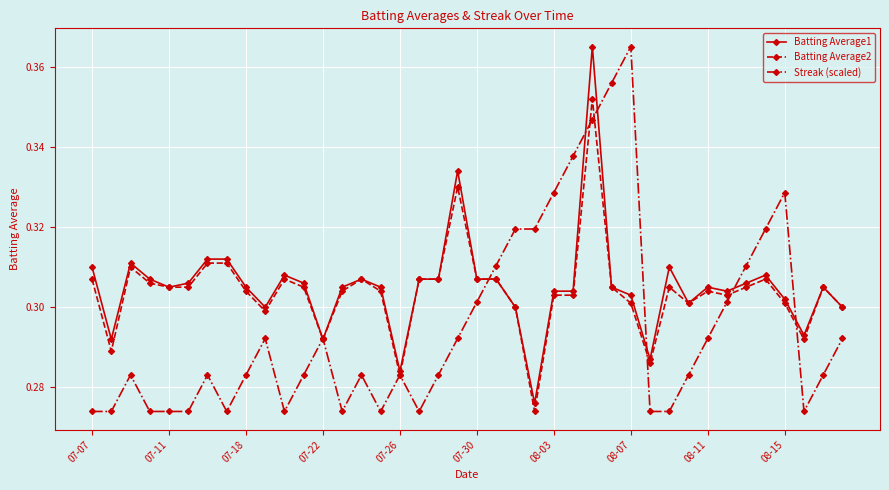

How many Batting Average2 values are between 0 and 1?

40